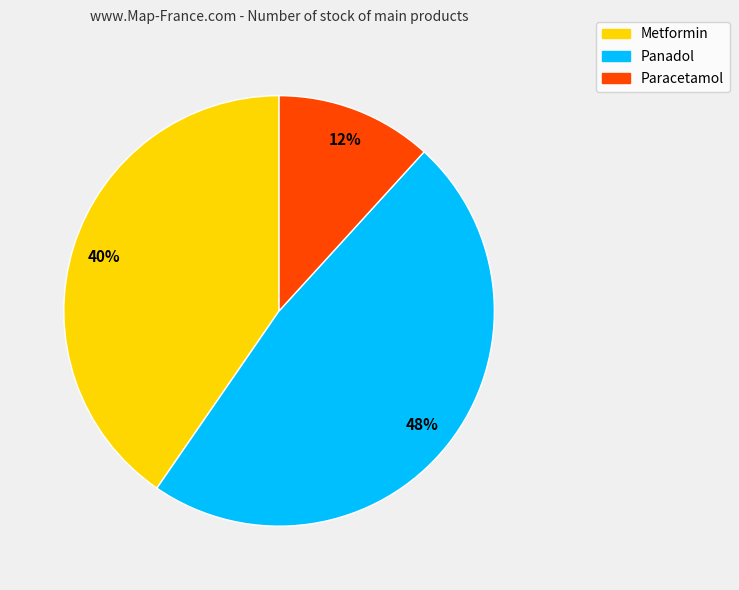

To the nearest percent, what is the difference between the largest and smallest slice percentages?

36%